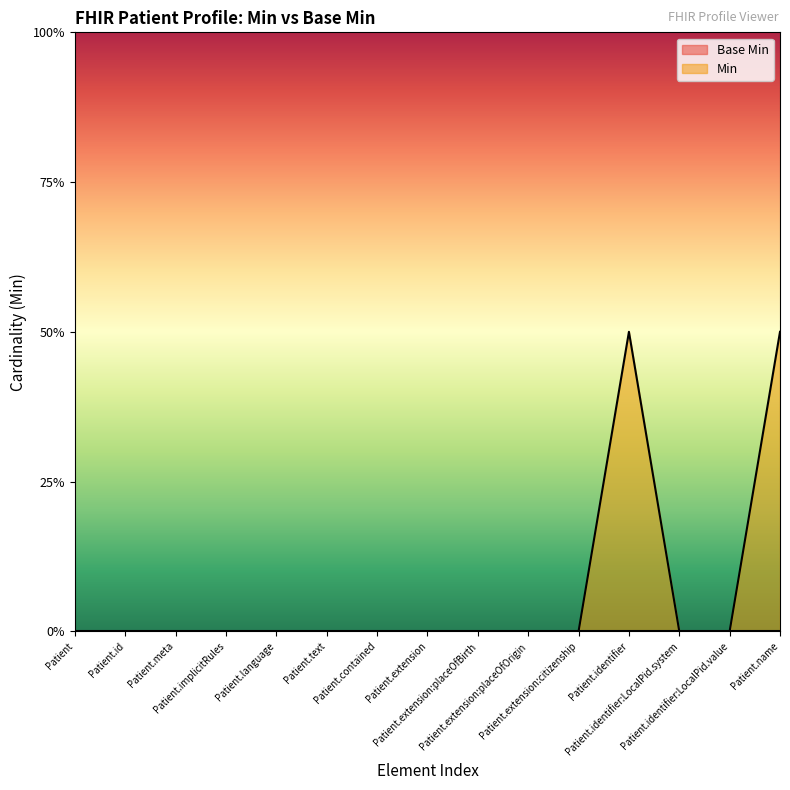

What is the sum of the values at Patient.extension:placeOfOrigin and Patient.name?

1